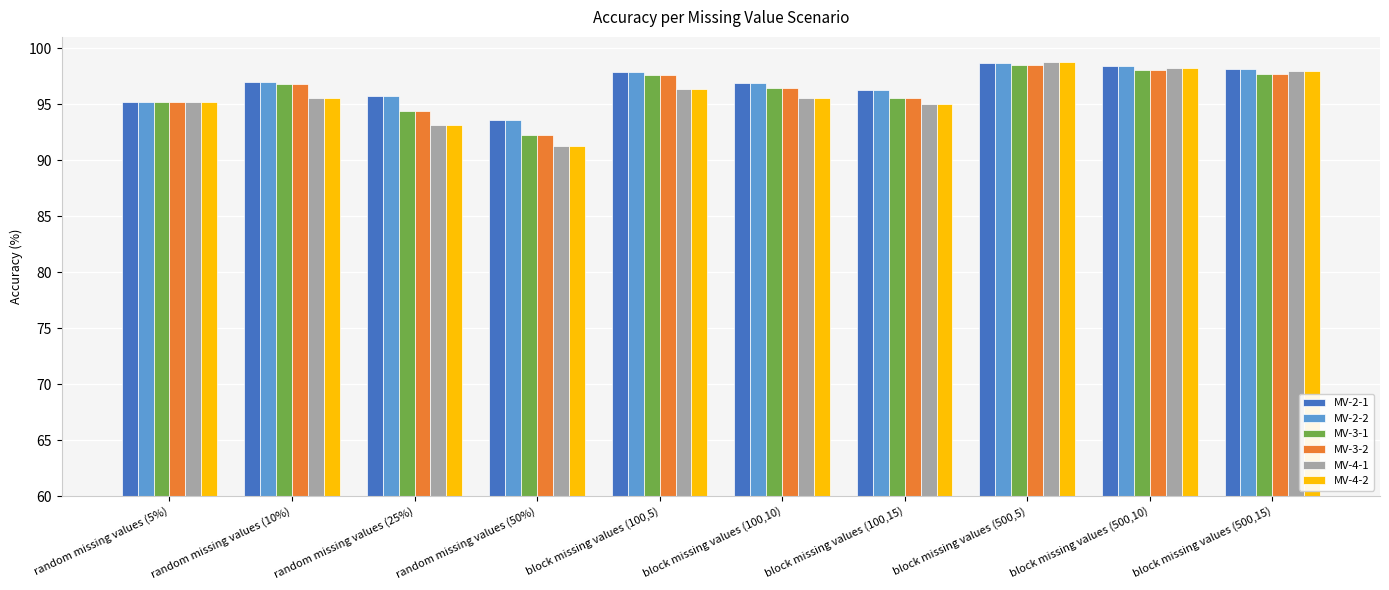

At which category is the sum across all series the highest?

block missing values (500,5)